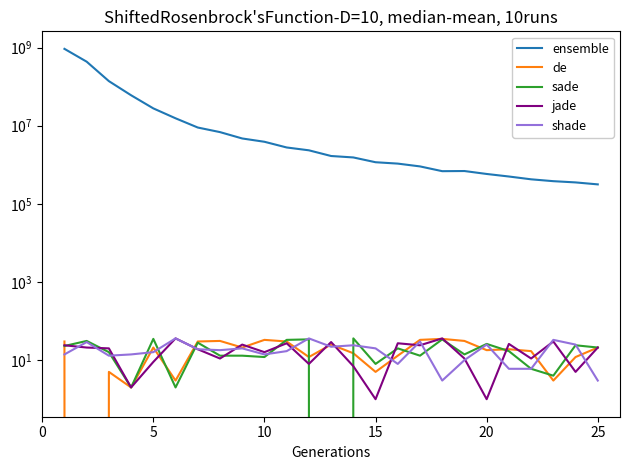

How many lines are shown in the chart?

5